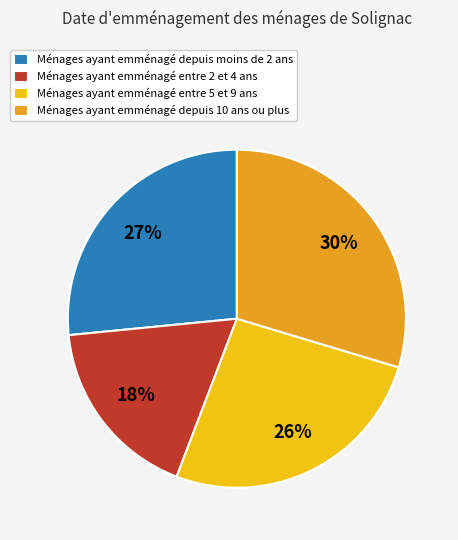

Approximately how many times larger is the value at Ménages ayant emménagé entre 5 et 9 ans compared to Ménages ayant emménagé depuis moins de 2 ans?

1.0